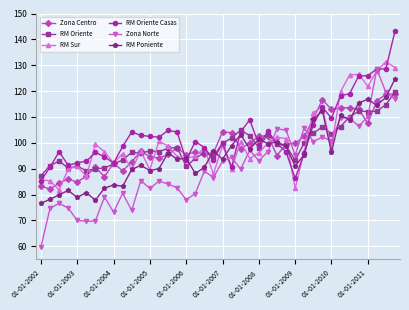

In RM Oriente, how many points are lower than both neighbors (excluding endpoints)?

10